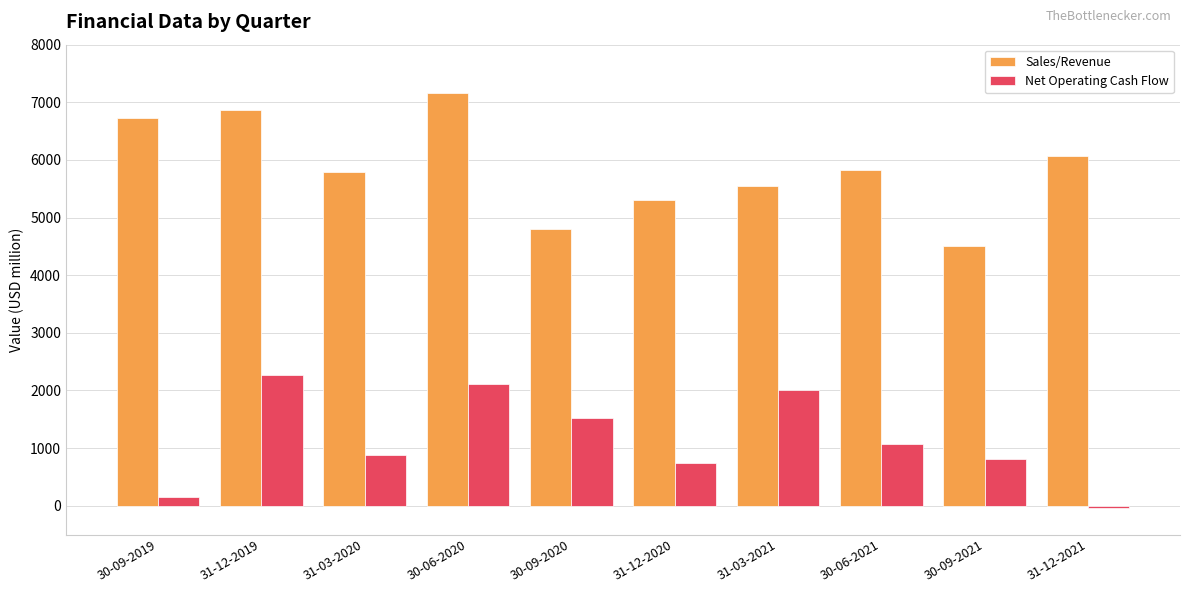

The Sales/Revenue series shows 11550 at 30-09-2019. True or false?

False